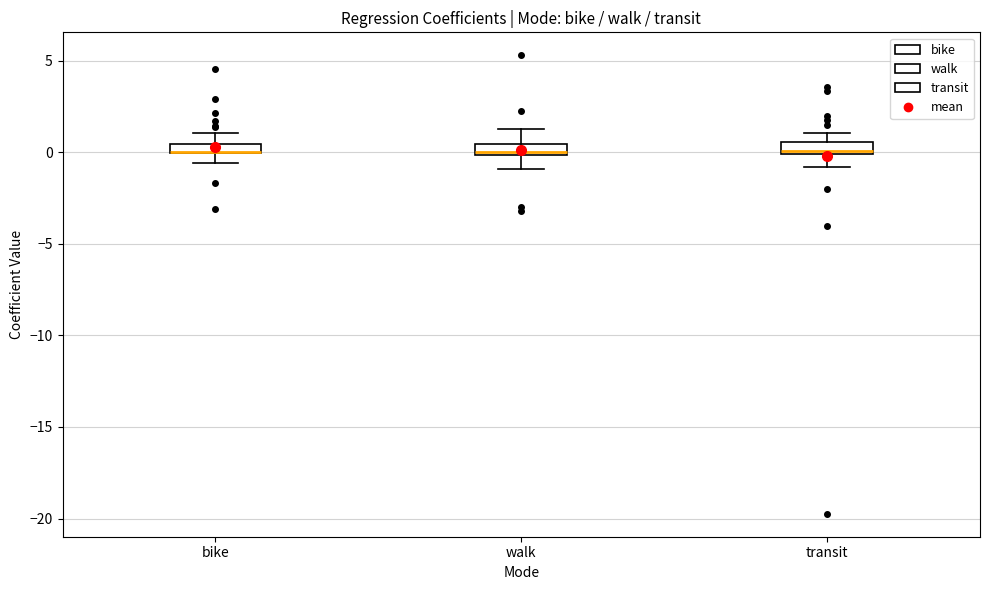

Where is the upper edge of the box for transit on the y-axis? The values are not printed on the chart, so give them approximately, as read against the axis.

0.5